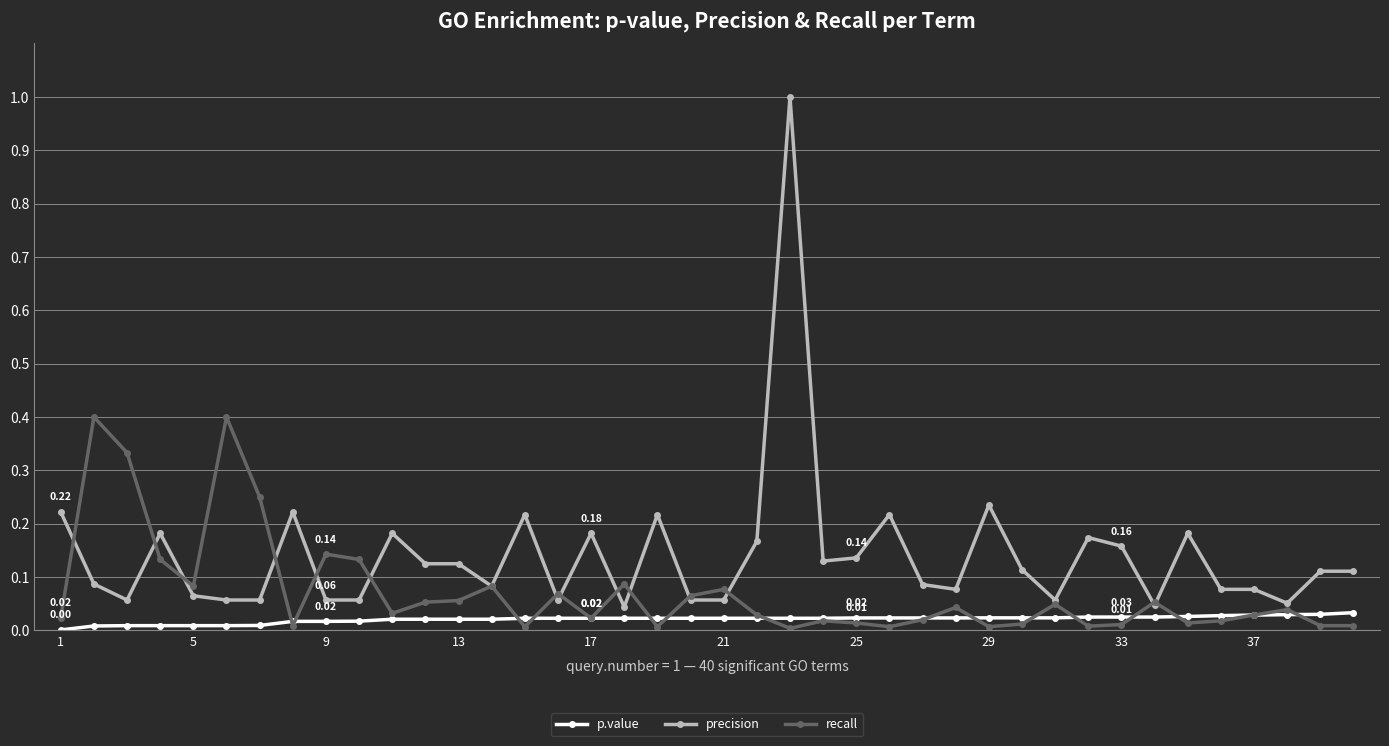

What are all the series names shown in the legend?

p.value, precision, recall